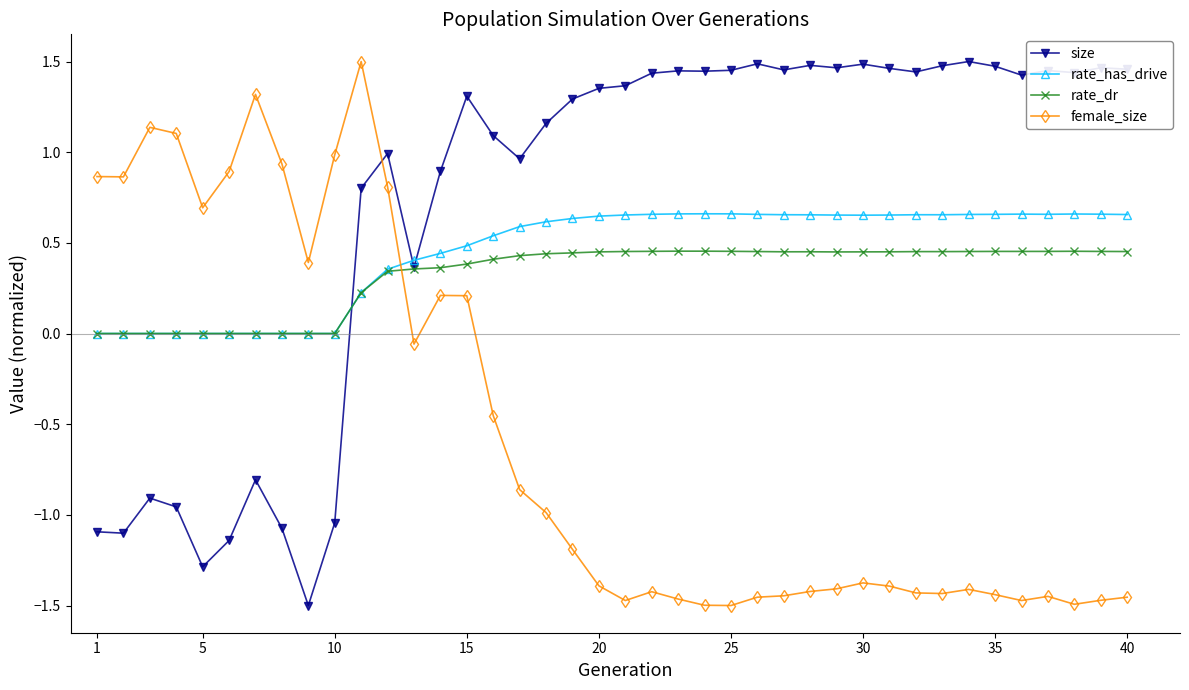

What are all the series names shown in the legend?

size, rate_has_drive, rate_dr, female_size